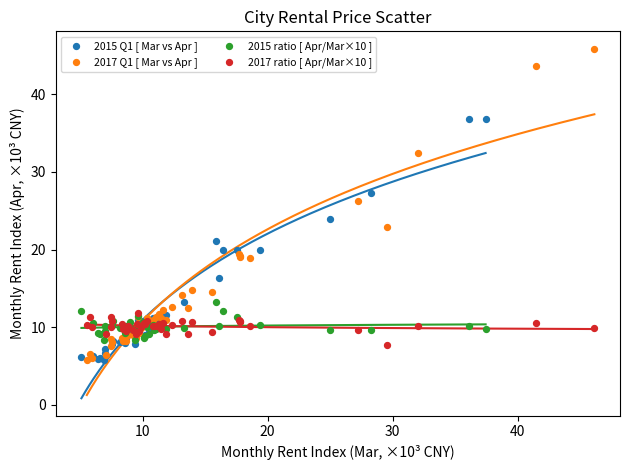

Which series has the largest Y range (max minus min)?

2017 Q1 [ Mar vs Apr ]